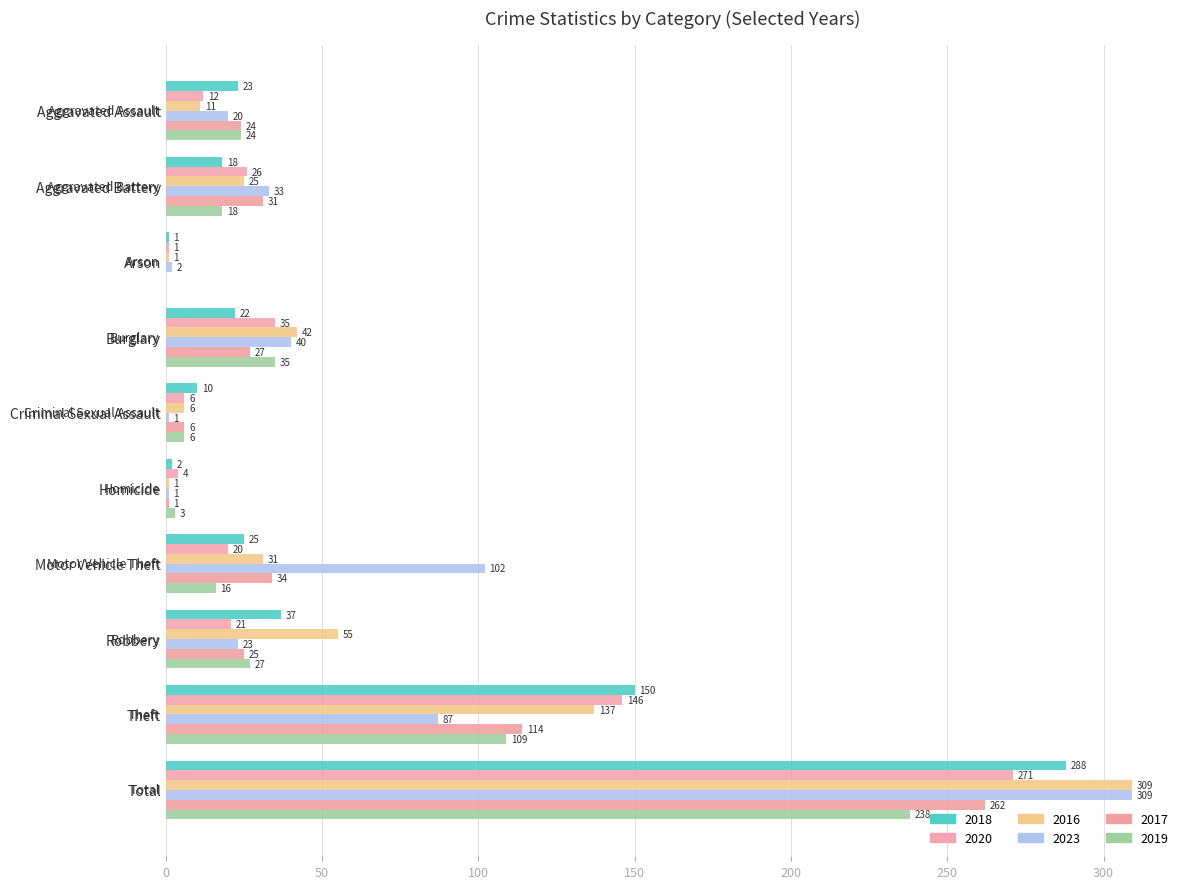

True or false: 2016 has a value of 137 at Theft.

True